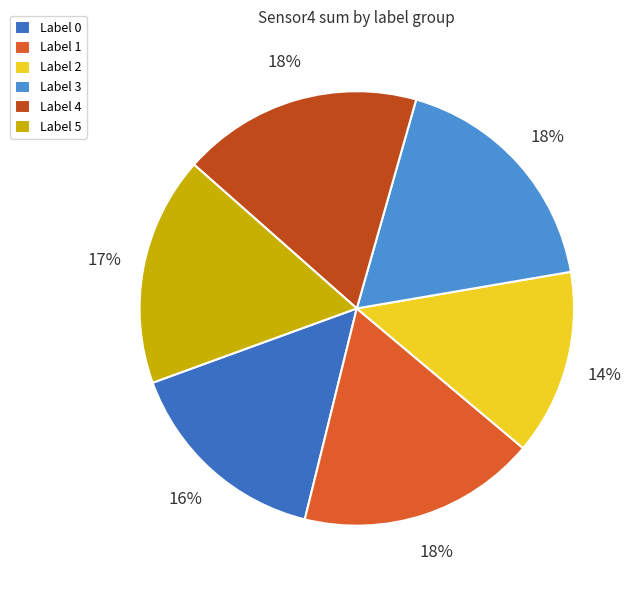

To the nearest percent, what portion does Label 1 represent?

18%